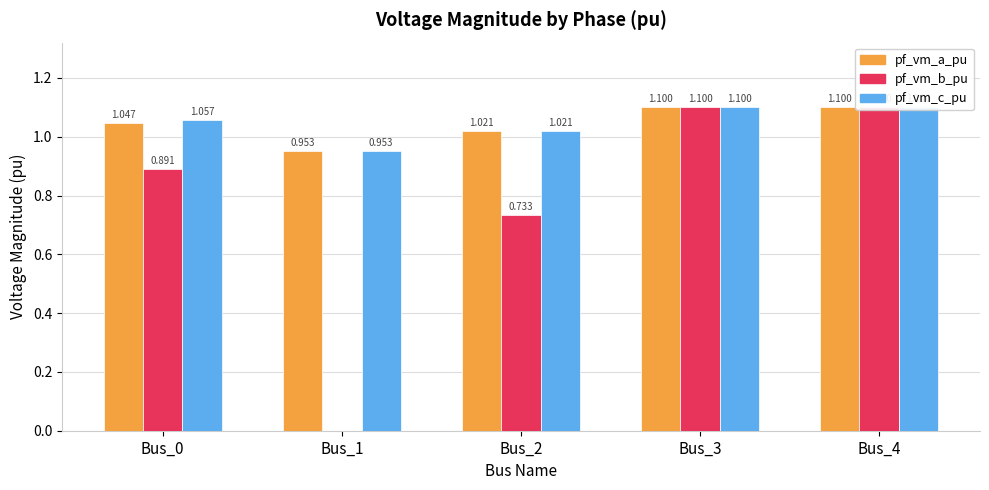

What are all the series names shown in the legend?

pf_vm_a_pu, pf_vm_b_pu, pf_vm_c_pu